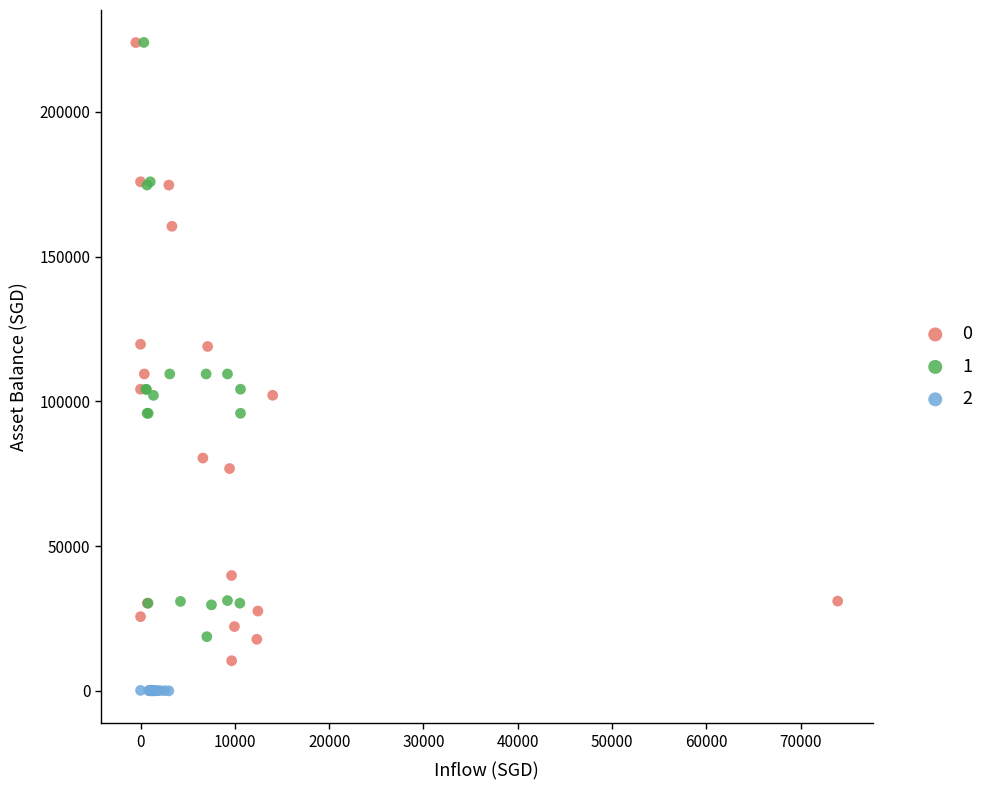

What are all the series names shown in the legend?

0, 1, 2